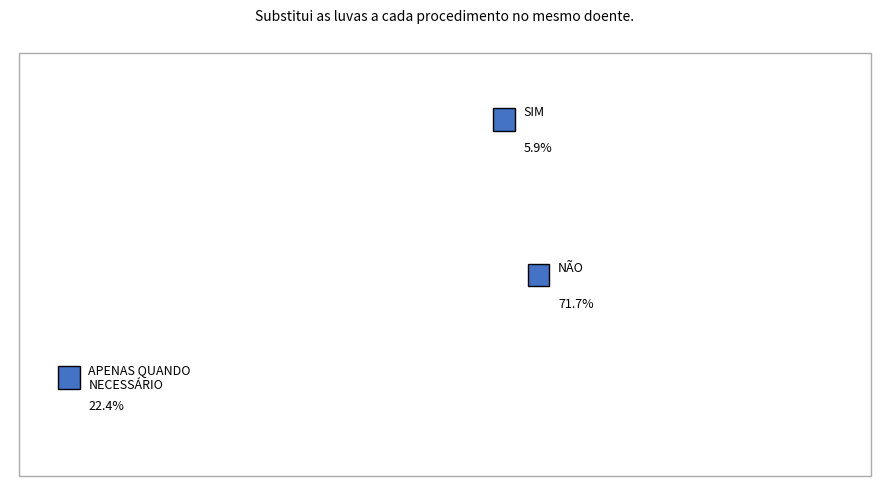

What percentage do down and up together represent?

77.6%